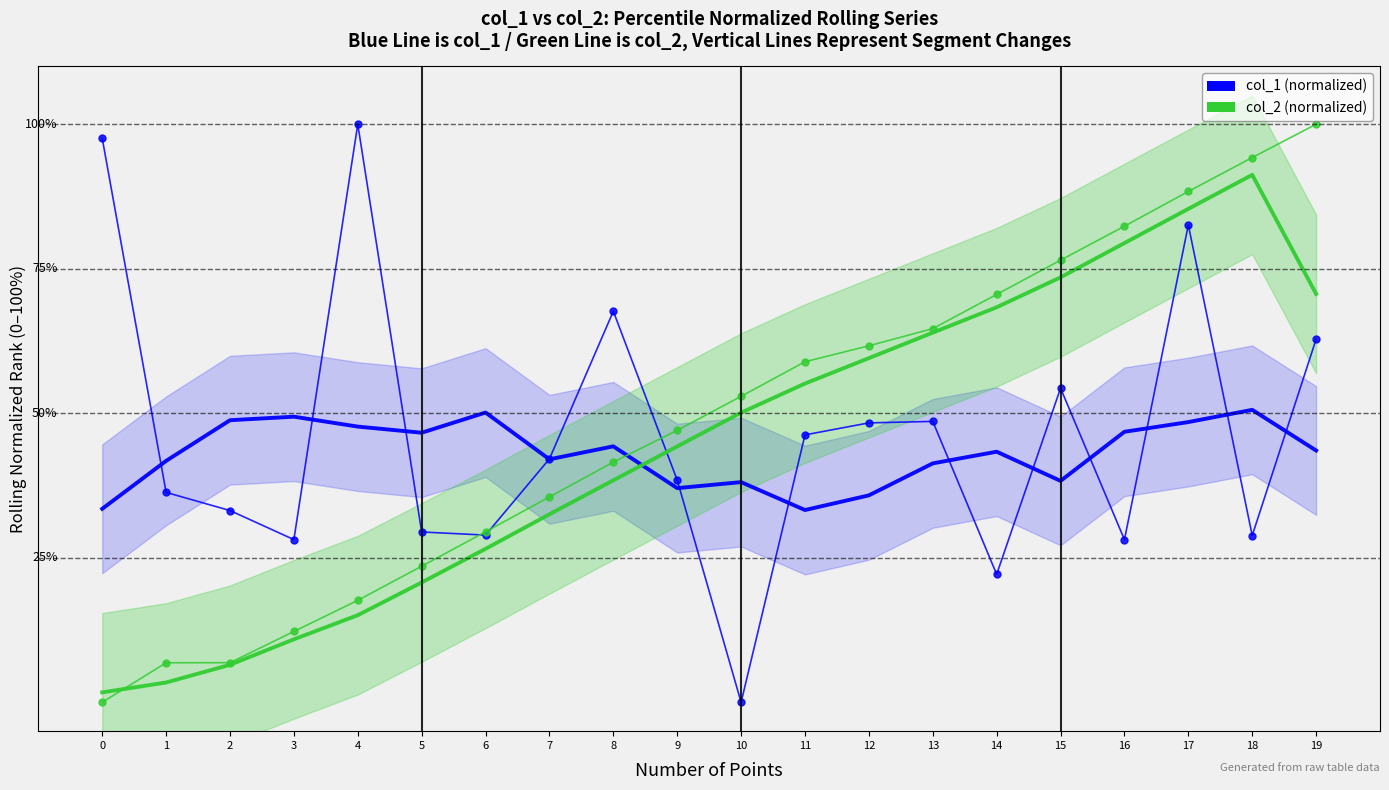

Reading left to right, list all the values displayed in this chart.

col_1 (normalized): 0=97.6	1=36.3	2=33.2	3=28.1	4=100.0	5=29.5	6=28.9	7=42.1	8=67.6	9=38.4	10=0.0	11=46.3	12=48.3	13=48.6	14=22.1	15=54.3	16=28.1	17=82.6	18=28.8	19=62.8
col_2 (normalized): 0=0.0	1=6.8	2=6.8	3=12.2	4=17.6	5=23.5	6=29.5	7=35.5	8=41.5	9=47.0	10=52.9	11=58.9	12=61.7	13=64.6	14=70.6	15=76.5	16=82.4	17=88.4	18=94.2	19=100.0